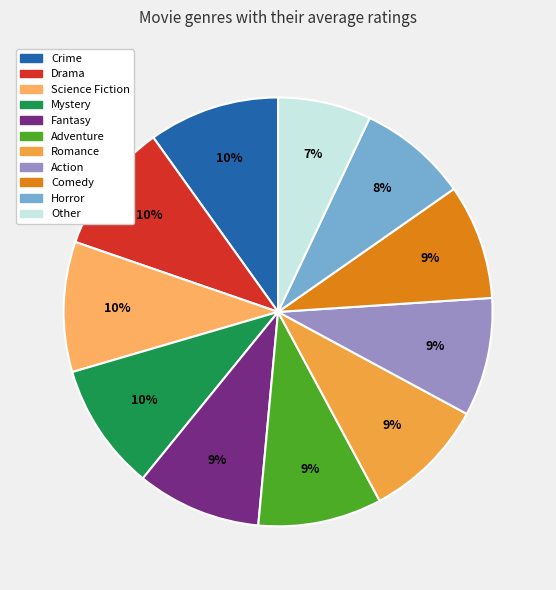

Is the sum of Romance and Action greater than half?

No